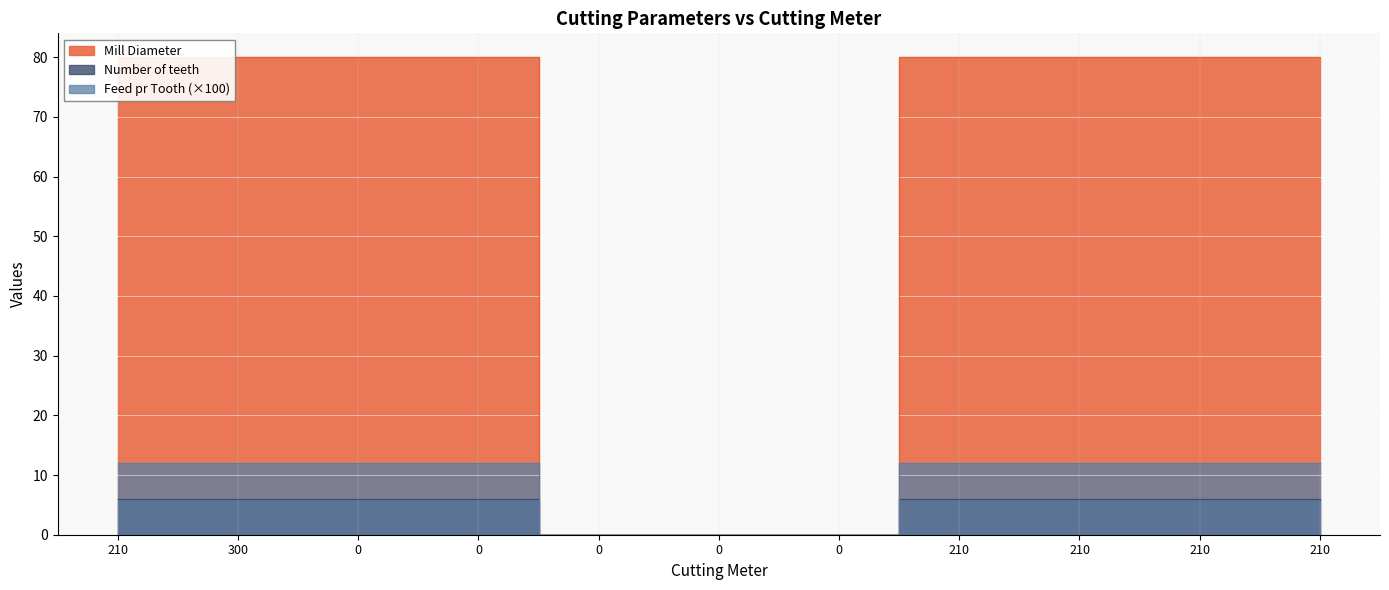

List the series in order of their peak value, lowest first.

Number of teeth, Feed pr Tooth, Mill Diameter